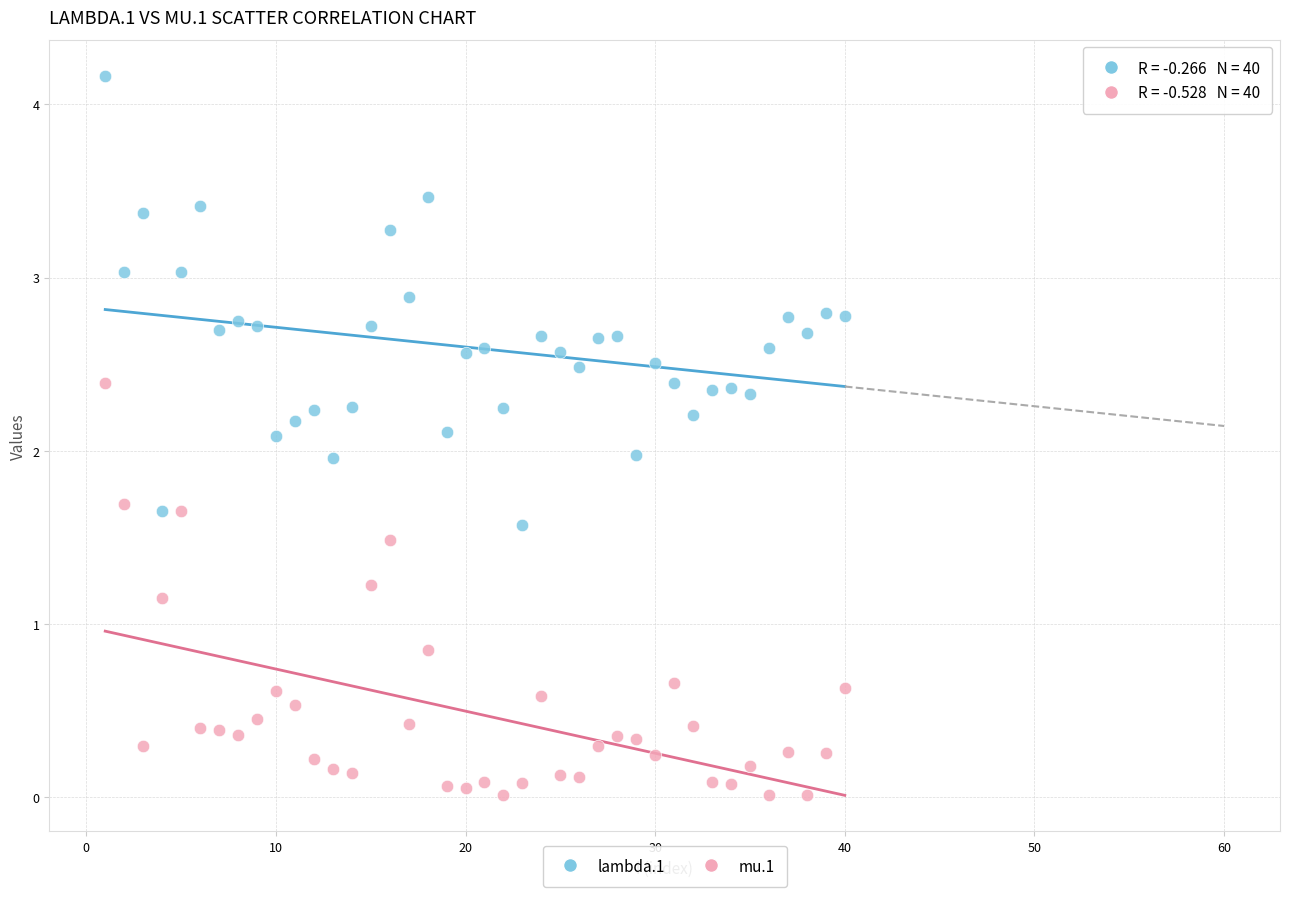

Which series has the largest Y range (max minus min)?

lambda.1